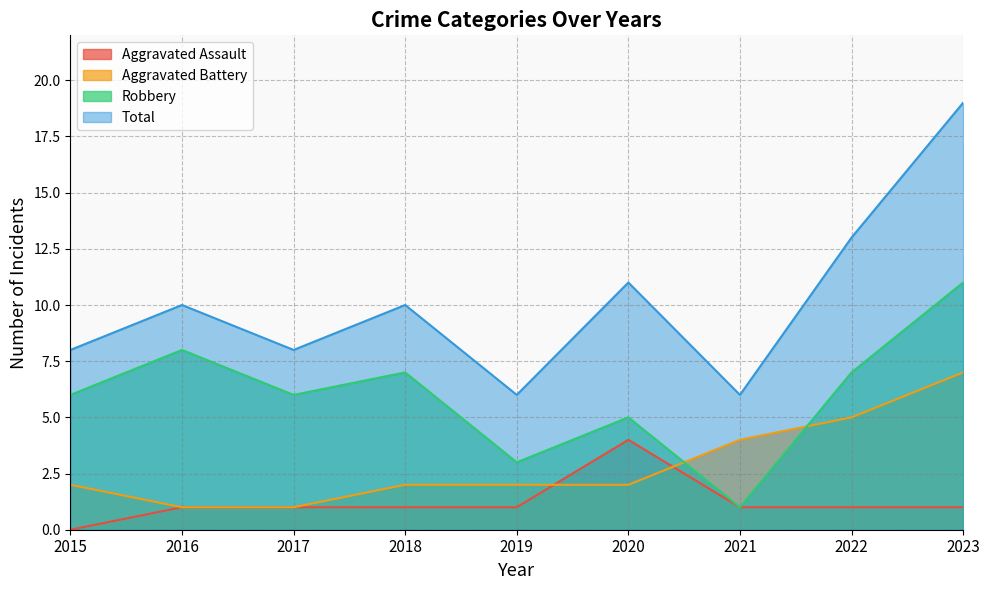

Is it true that Aggravated Assault equals 2 at 2020?

False